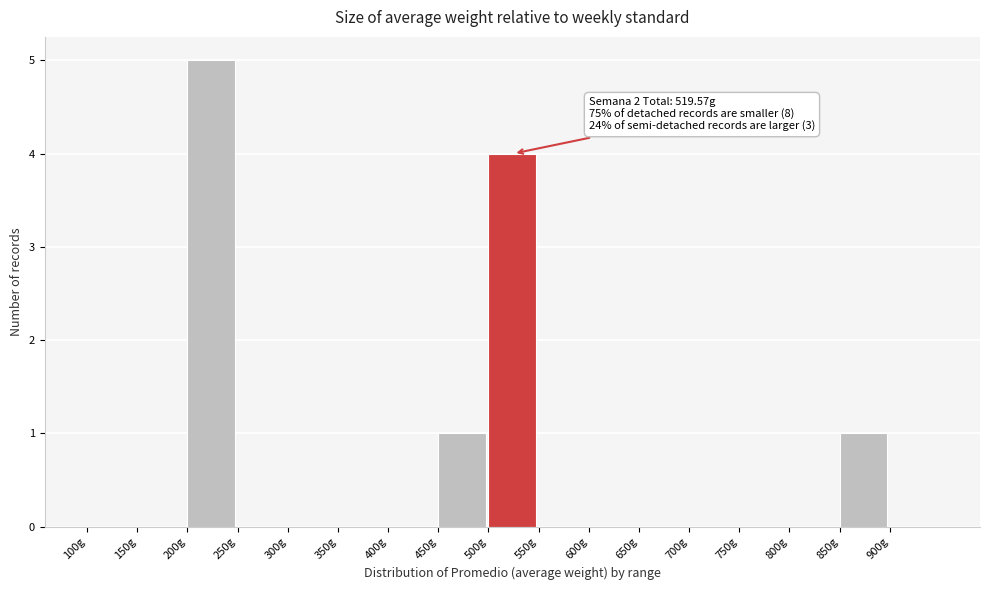

Which range on the x-axis has the tallest bar?

200 to 250